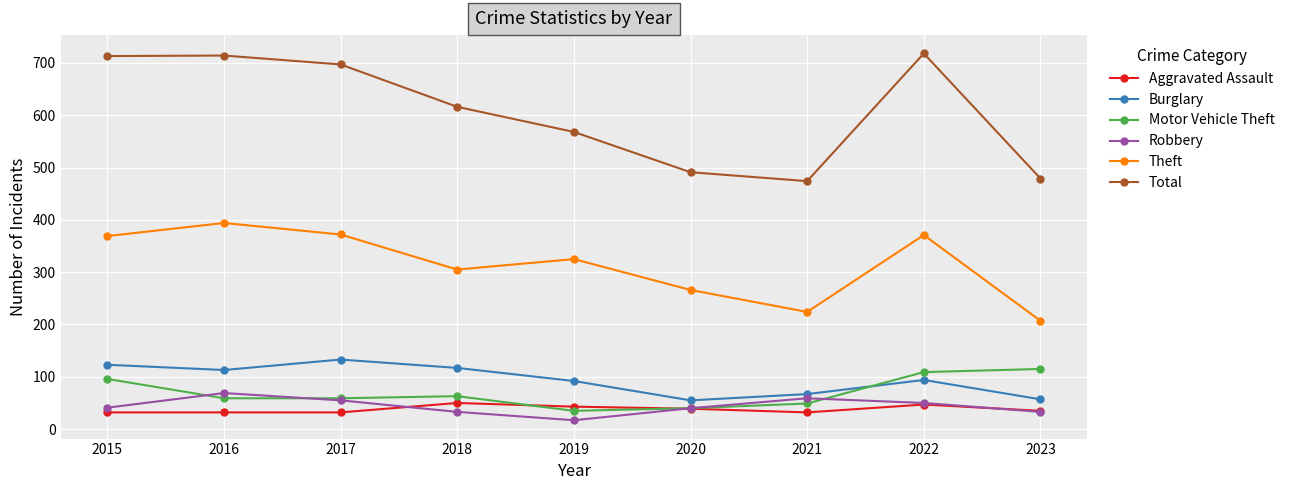

Rank the series by their maximum value, from lowest to highest.

Aggravated Assault, Robbery, Motor Vehicle Theft, Burglary, Theft, Total